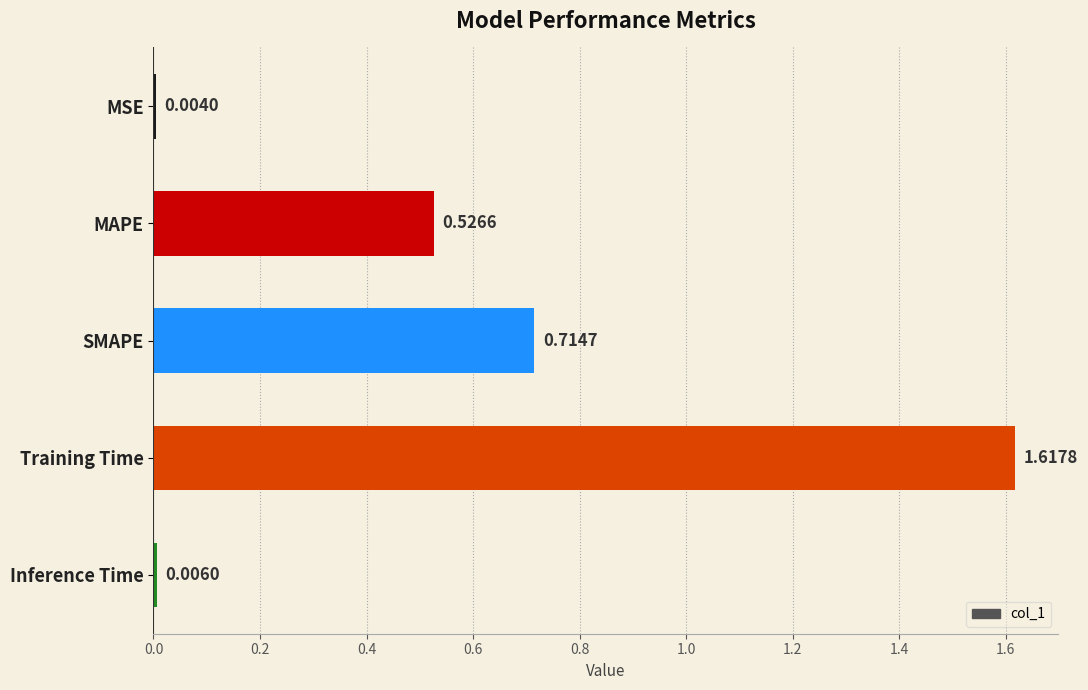

What is the average value?

0.6